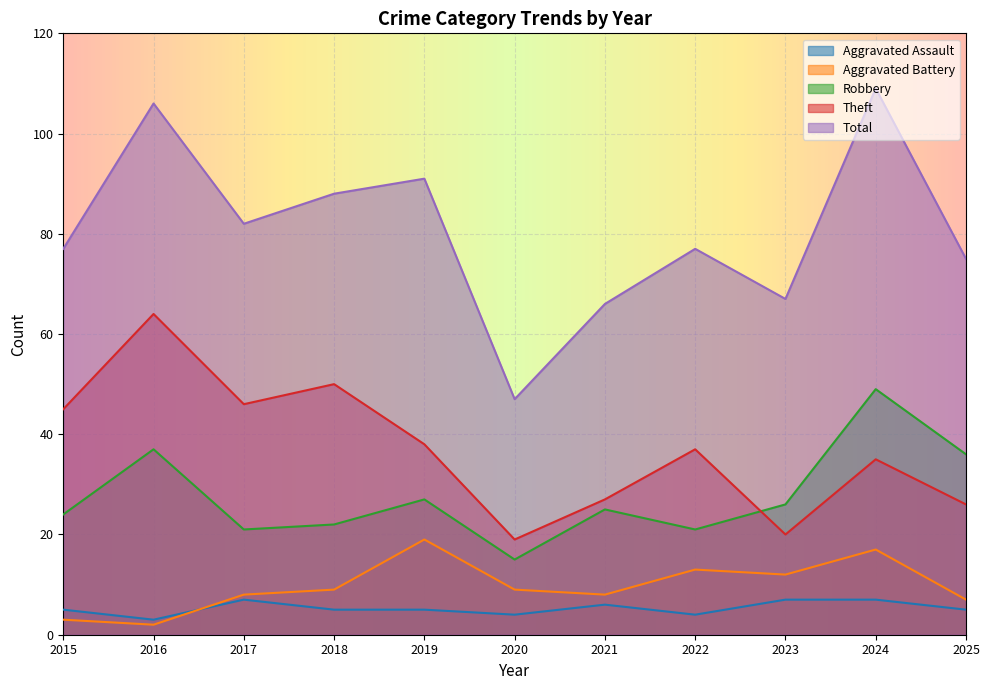

Reading left to right, what are all the values shown in this chart?

Aggravated Assault: 5	3	7	5	5	4	6	4	7	7	5
Aggravated Battery: 3	2	8	9	19	9	8	13	12	17	7
Robbery: 24	37	21	22	27	15	25	21	26	49	36
Theft: 45	64	46	50	38	19	27	37	20	35	26
Total: 77	106	82	88	91	47	66	77	67	109	75